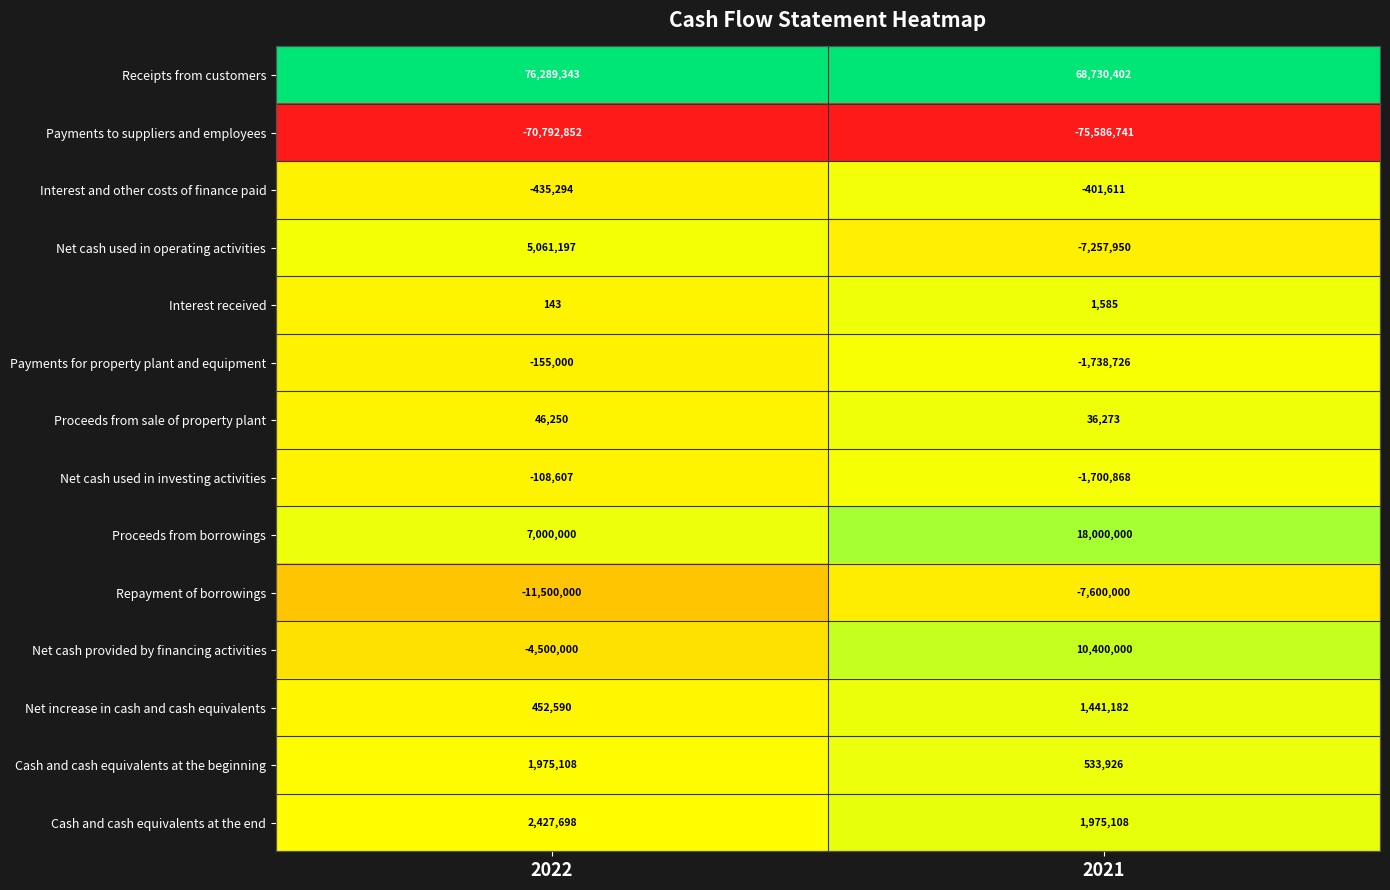

The value of Interest received at 2022 is 41. True or false?

False